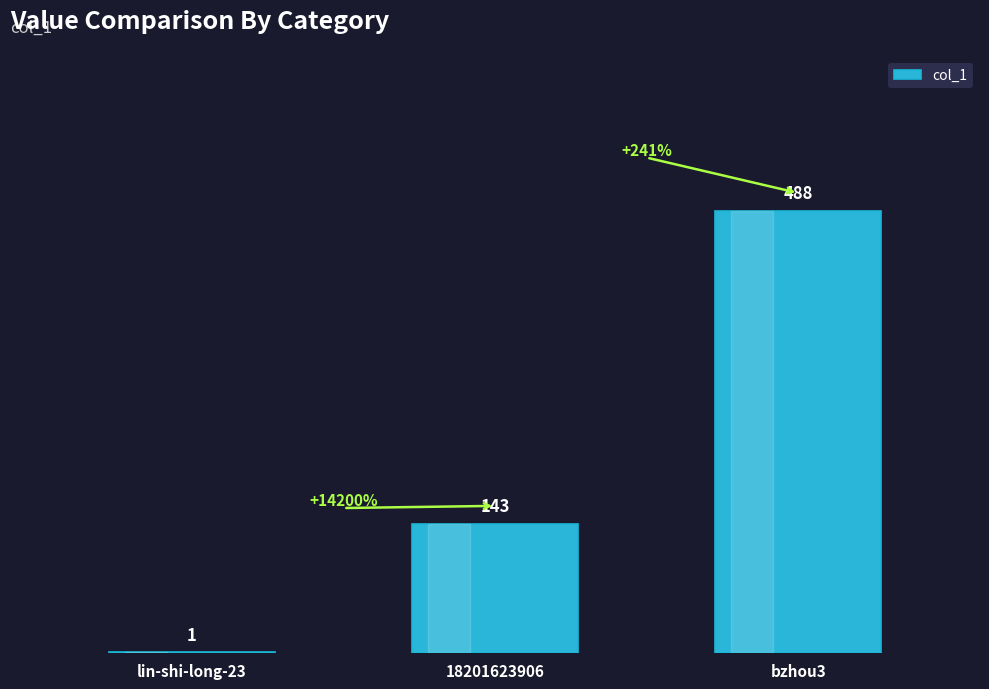

Which has a higher value, lin-shi-long-23 or 18201623906?

18201623906